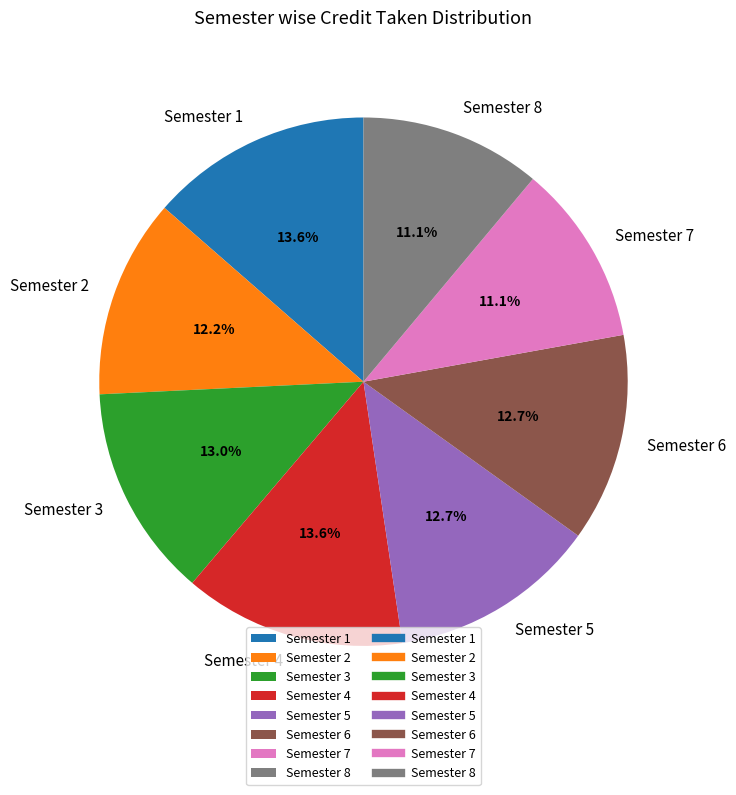

Does Semester 5 account for over 50% of the chart?

No